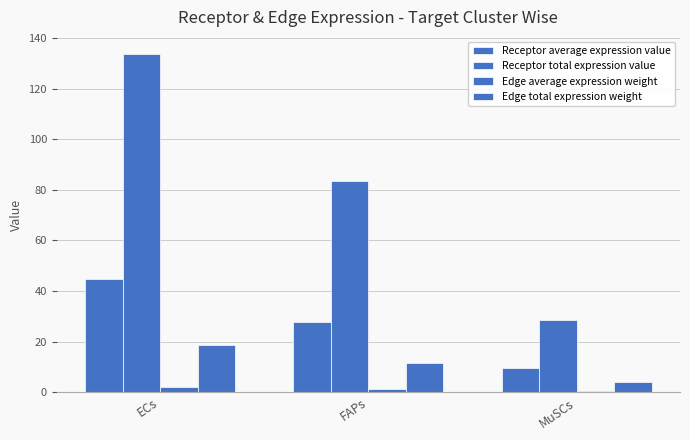

What is the difference between the Edge total expression weight values at MuSCs and FAPs?

7.7